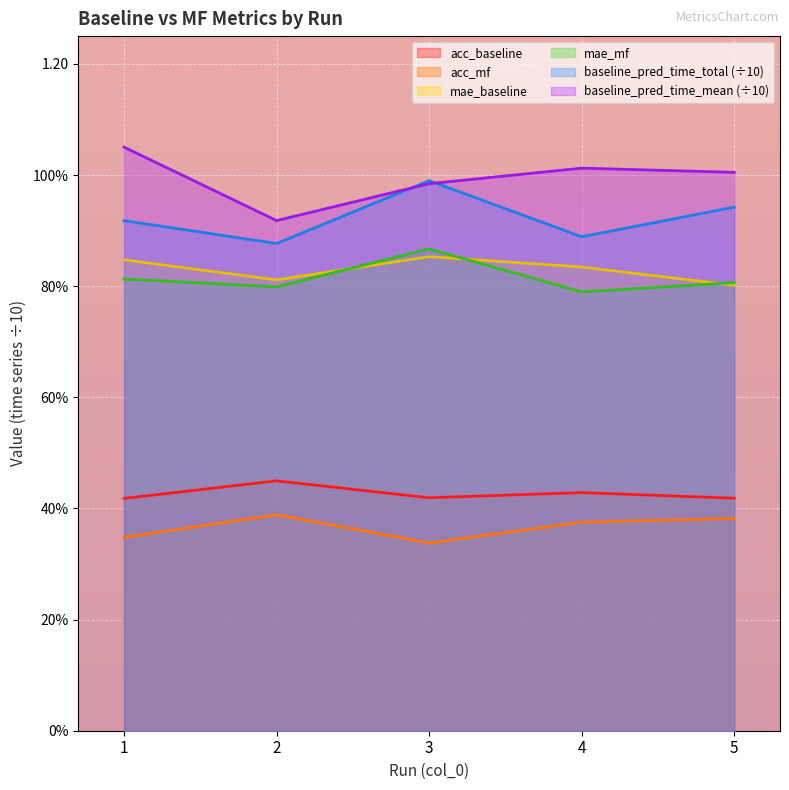

At 4, list the series in order from largest to smallest.

baseline_pred_time_mean, baseline_pred_time_total, mae_baseline, mae_mf, acc_baseline, acc_mf